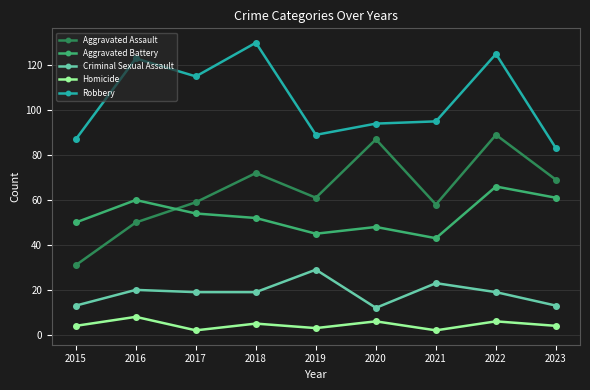

What is the sum of the Criminal Sexual Assault values at 2023 and 2018?

32